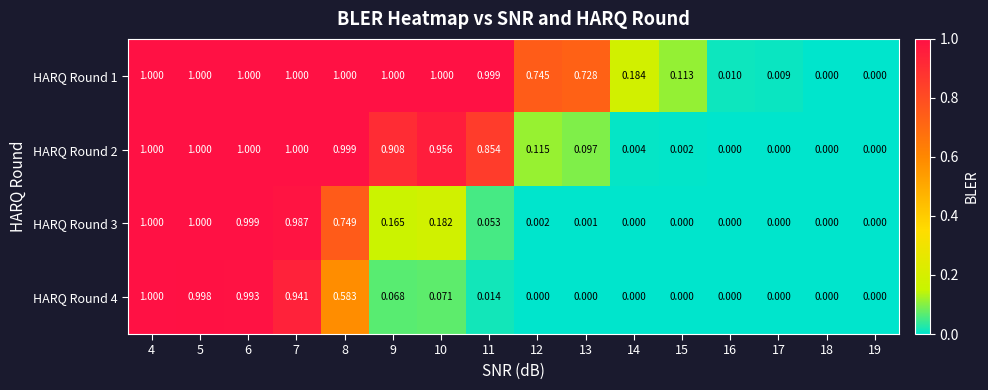

How many series are shown in this chart?

4